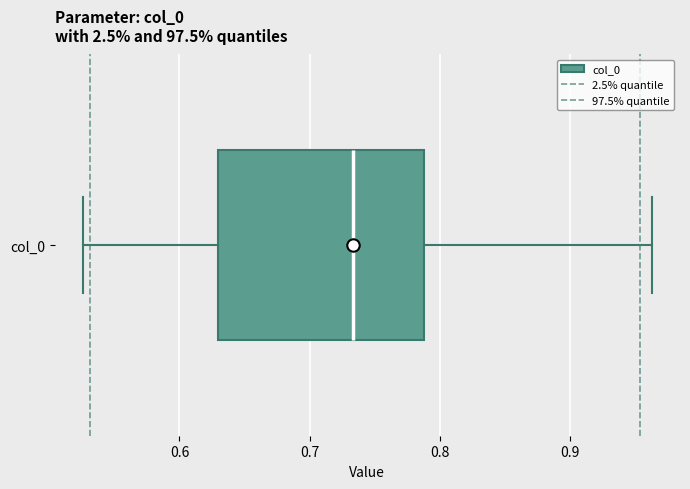

Read this box plot against the x-axis: the position of the median line, the range covered by the box, and the ends of both whiskers. The values are not printed on the chart, so give them approximately, as read against the axis.

median 0.73, box 0.63 to 0.79, whiskers 0.53 to 0.96